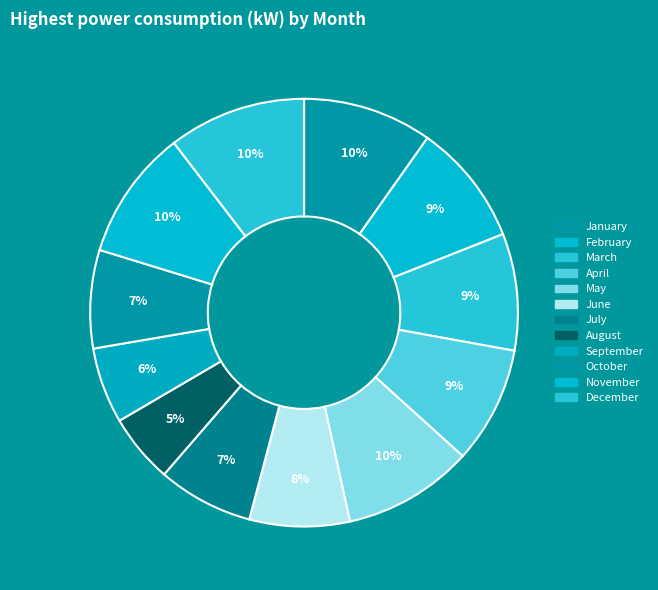

Which has a higher value, October or August?

October